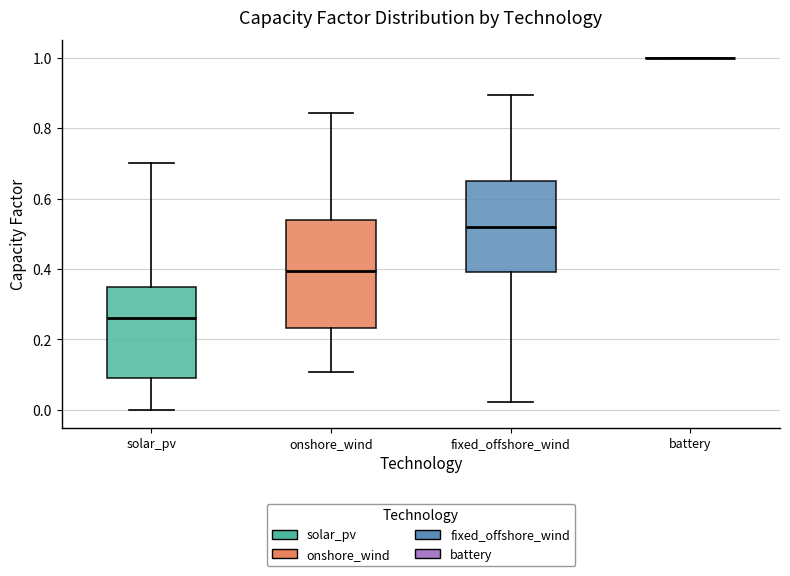

Where does the median line of the box for fixed_offshore_wind sit on the y-axis? The values are not printed on the chart, so give them approximately, as read against the axis.

0.52